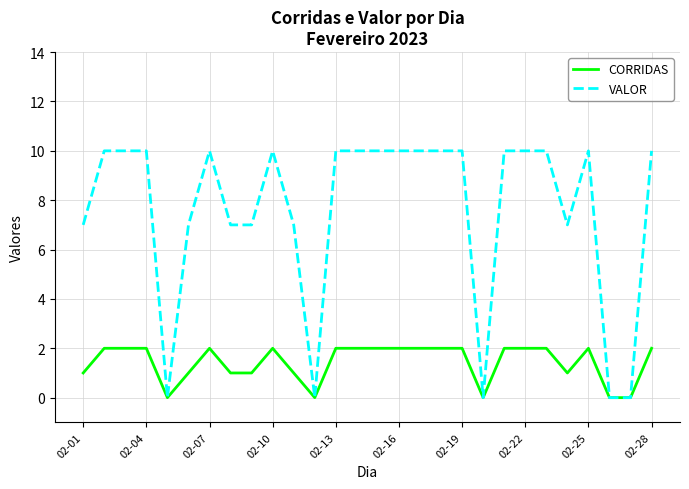

Count the number of data series in this chart.

2